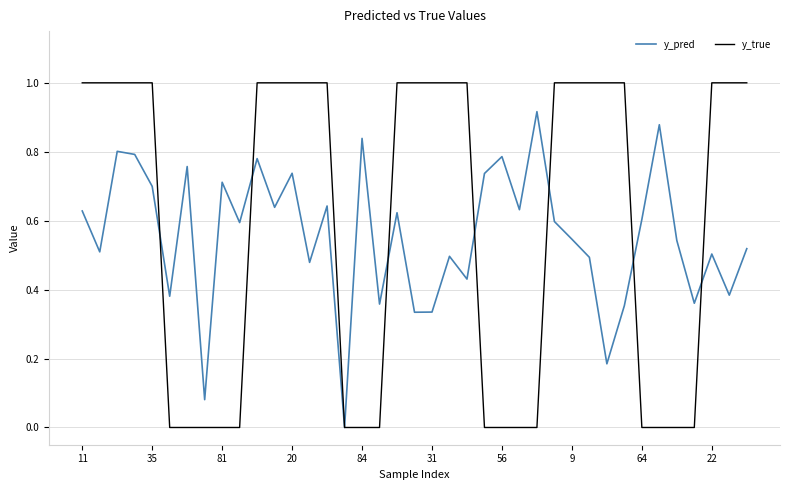

How many series are shown in this chart?

2